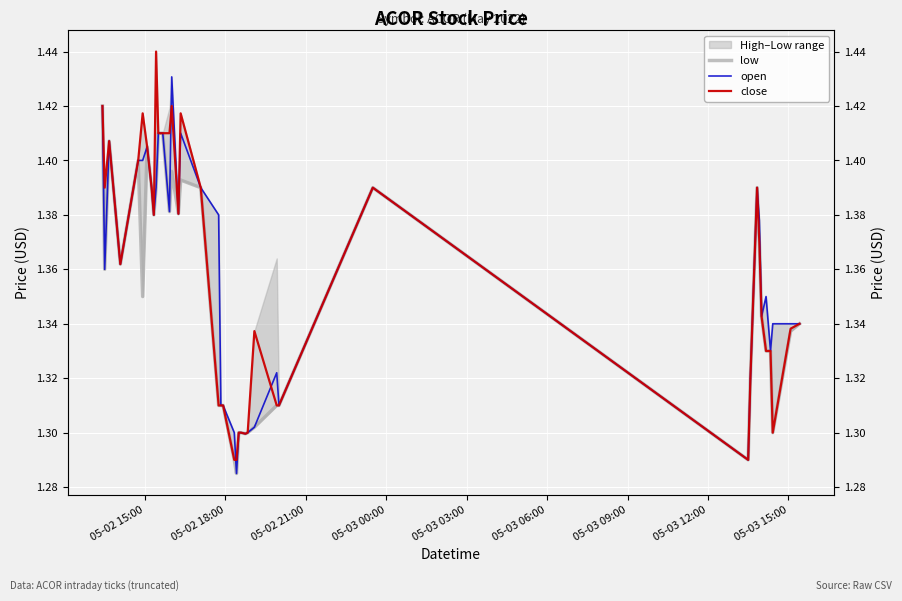

Reading right to left, what are all the values shown in this chart?

low: 1.3	1.3	1.3	1.3	1.3	1.3	1.4	1.4	1.3	1.3	1.4	1.3	1.3	1.3	1.3	1.3	1.3	1.3	1.3	1.3	1.3	1.3	1.3	1.4	1.4	1.4	1.4	1.4	1.4	1.4	1.4	1.4	1.4	1.4	1.4	1.4	1.4	1.4	1.4	1.4
open: 1.3	1.3	1.3	1.3	1.4	1.3	1.4	1.4	1.3	1.3	1.4	1.3	1.3	1.3	1.3	1.3	1.3	1.3	1.3	1.3	1.3	1.3	1.4	1.4	1.4	1.4	1.4	1.4	1.4	1.4	1.4	1.4	1.4	1.4	1.4	1.4	1.4	1.4	1.4	1.4
close: 1.3	1.3	1.3	1.3	1.3	1.3	1.4	1.4	1.3	1.3	1.4	1.3	1.3	1.3	1.3	1.3	1.3	1.3	1.3	1.3	1.3	1.3	1.3	1.4	1.4	1.4	1.4	1.4	1.4	1.4	1.4	1.4	1.4	1.4	1.4	1.4	1.4	1.4	1.4	1.4